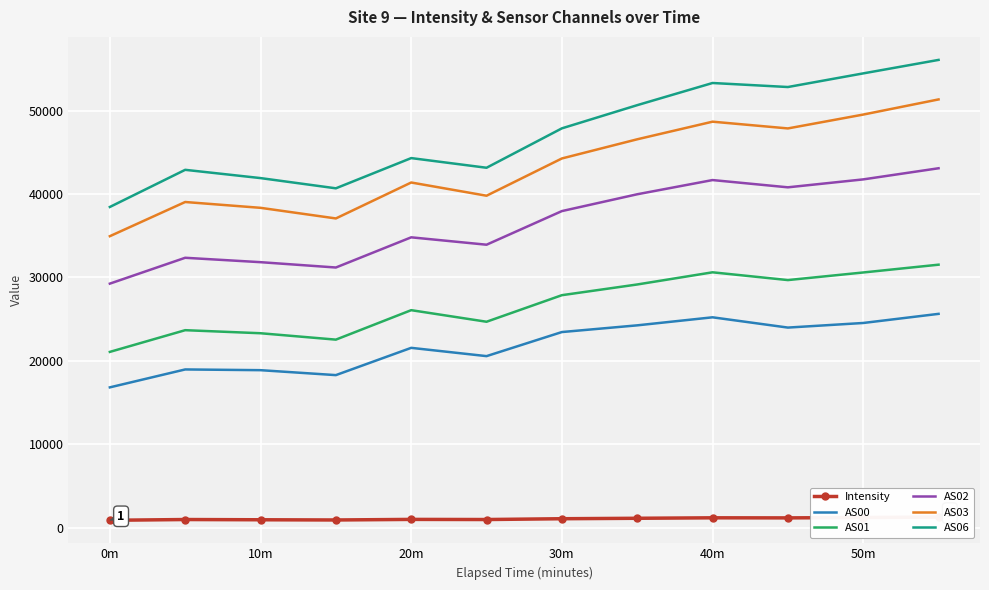

True or false: AS01 and AS06 cross at least once.

False